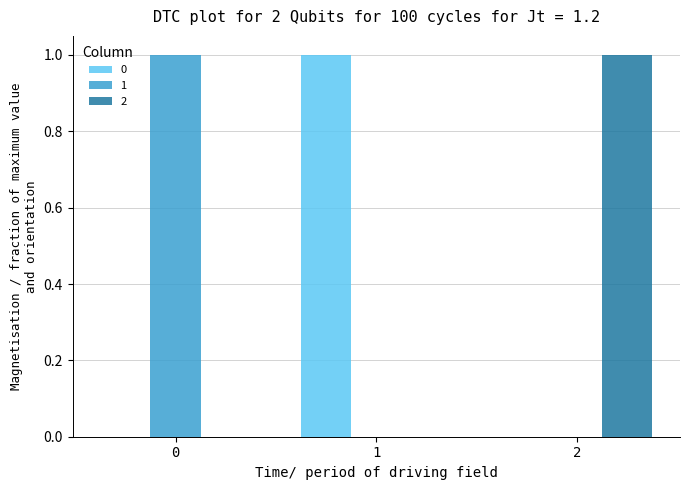

What is the greatest value displayed?

1.0